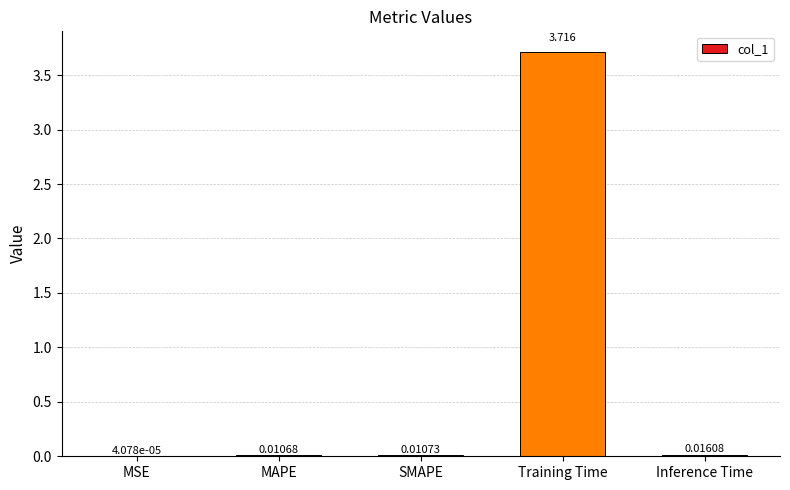

Where is the data nearest to the value 1?

Inference Time